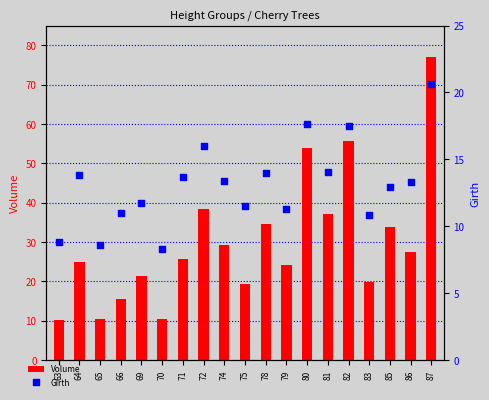

Which series has the largest Y range (max minus min)?

Volume